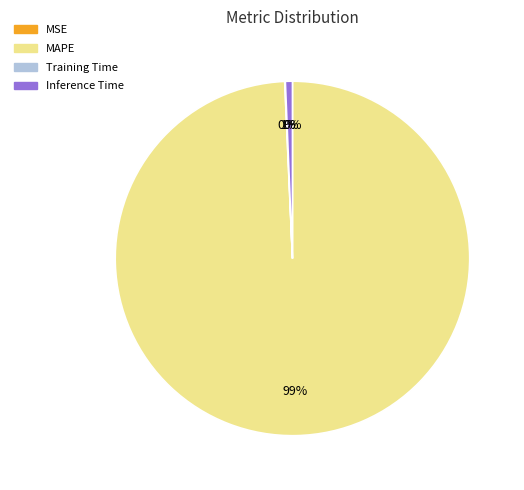

Which slice represents more than half of the pie?

MAPE